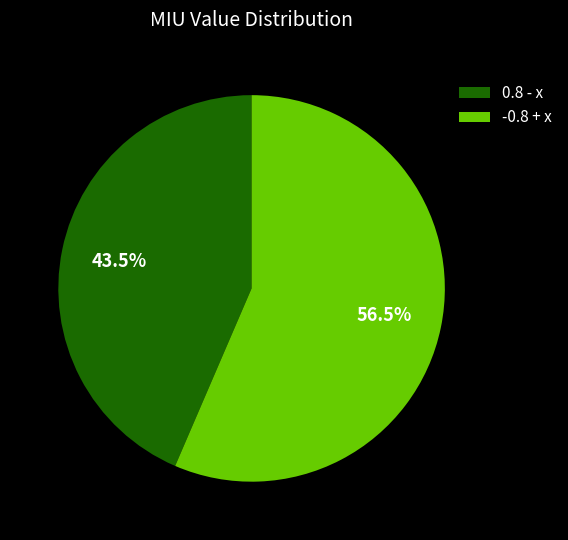

Between -0.8 + x and 0.8 - x, which is larger?

-0.8 + x